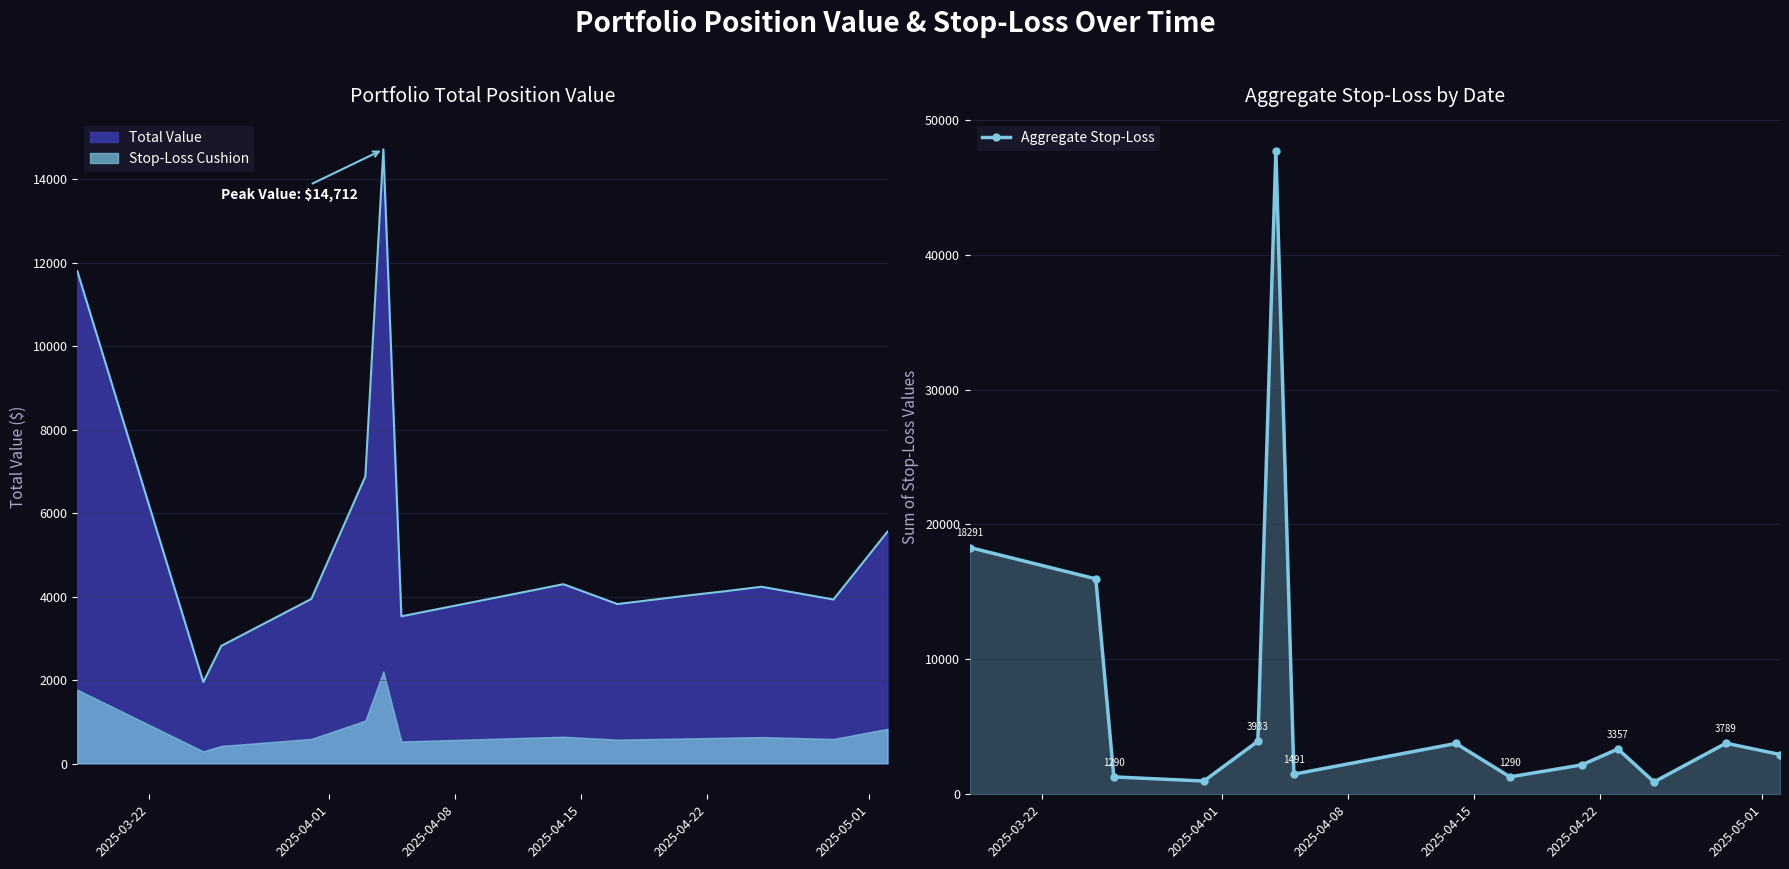

What is the difference between the maximum and minimum values?

46775.3